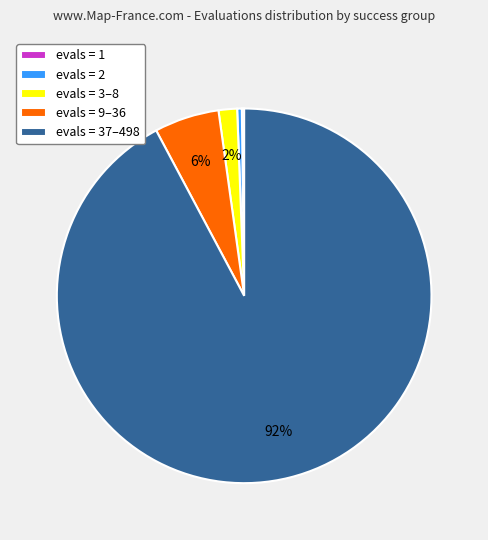

What is the largest slice in the pie chart?

evals = 37–498